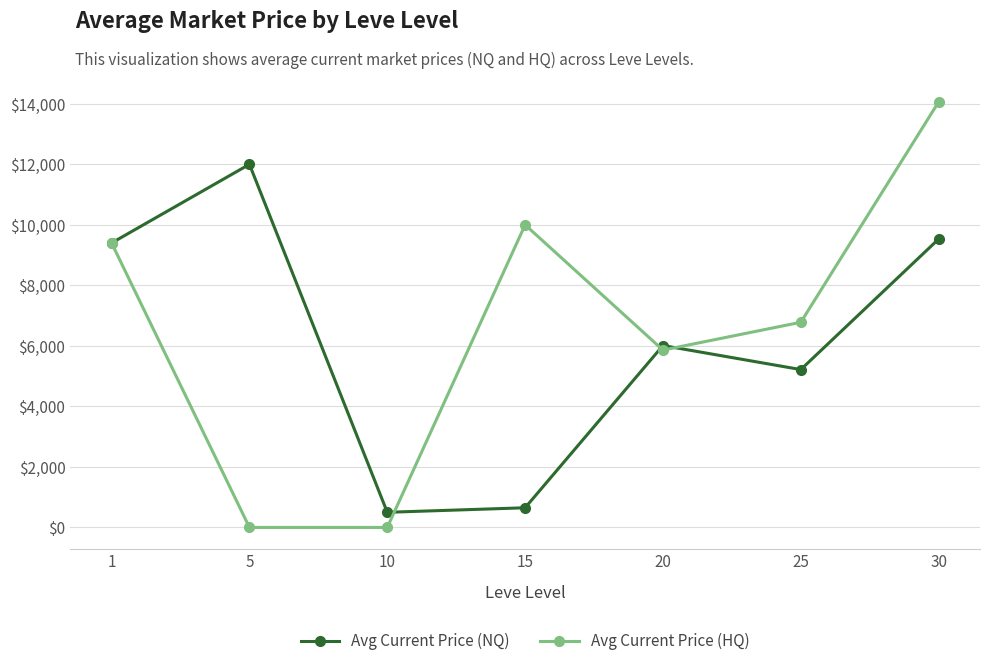

At which label does Avg Current Price (HQ) first exceed 6780?

1